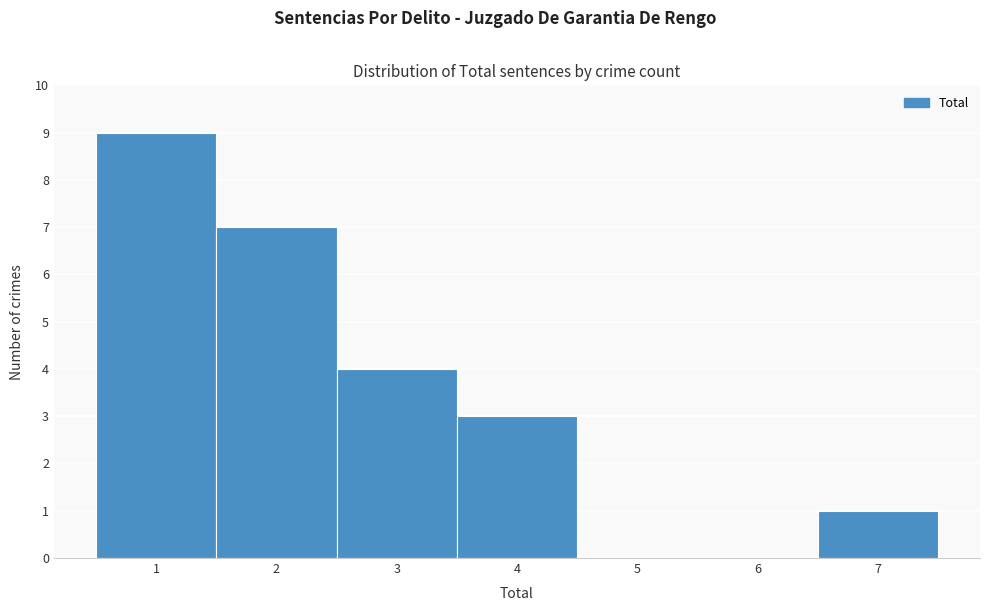

Reading left to right, list every bar in this chart as the range it spans on the x-axis followed by its height. The values are not printed on the chart, so give them approximately, as read against the axis.

0.5 to 1.5: 9
1.5 to 2.5: 7
2.5 to 3.5: 4
3.5 to 4.5: 3
4.5 to 5.5: 0
5.5 to 6.5: 0
6.5 to 7.5: 1